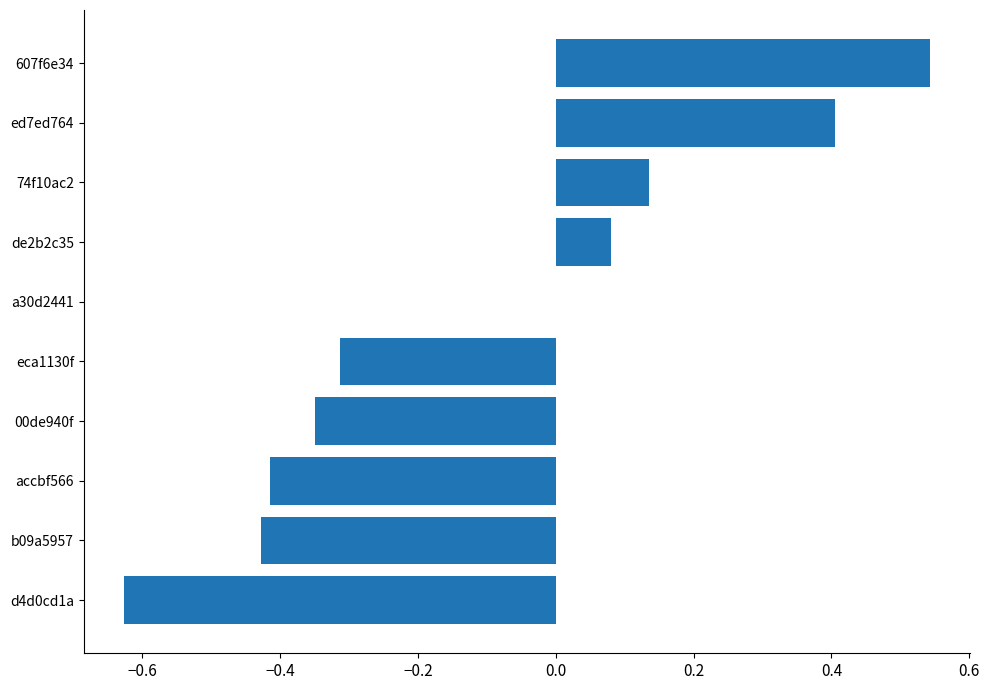

Which has a higher value, b09a5957 or de2b2c35?

de2b2c35